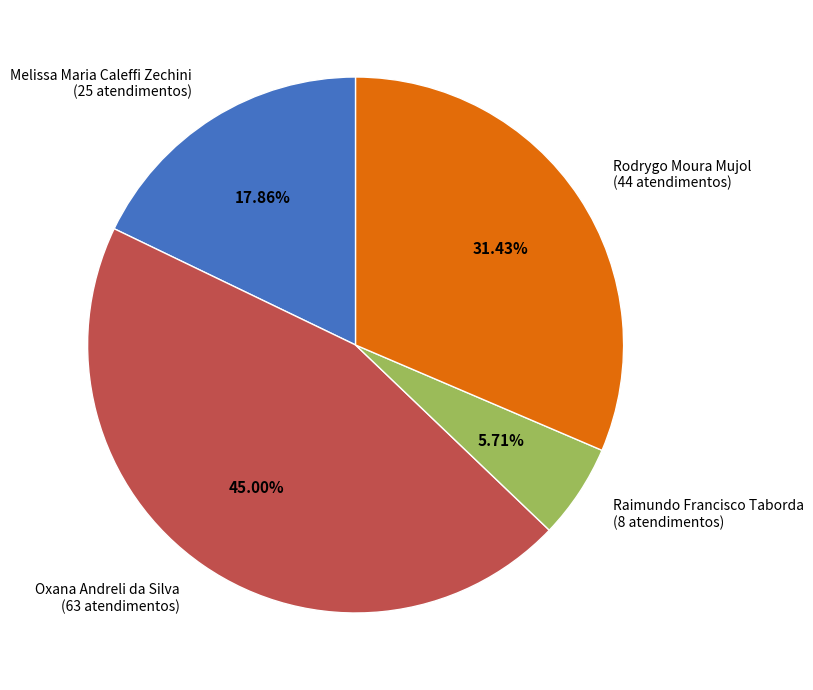

True or false: Melissa Maria Caleffi Zechini accounts for 27% of the total.

False